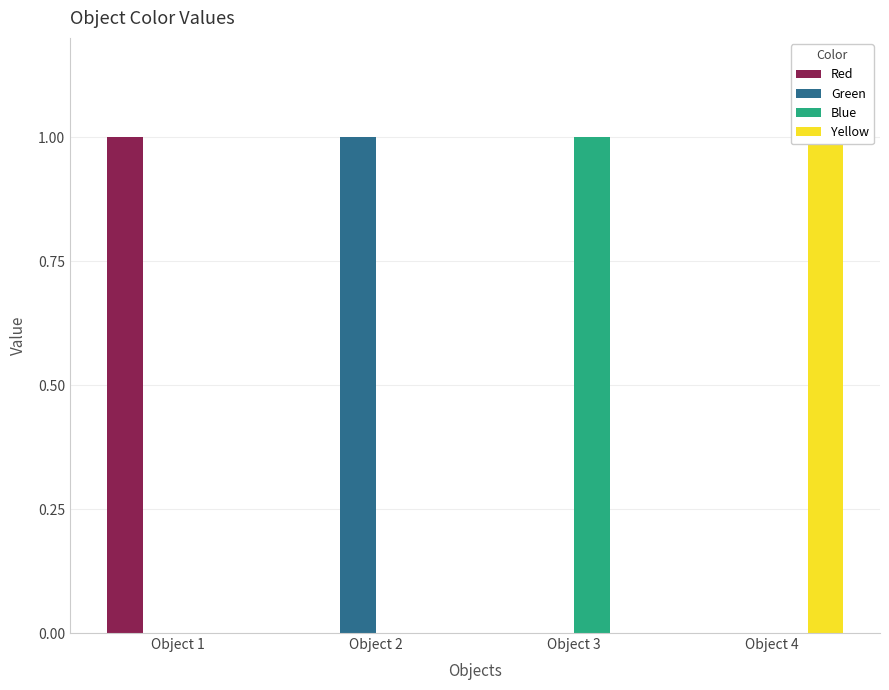

How many Red values are between 0 and 1?

4